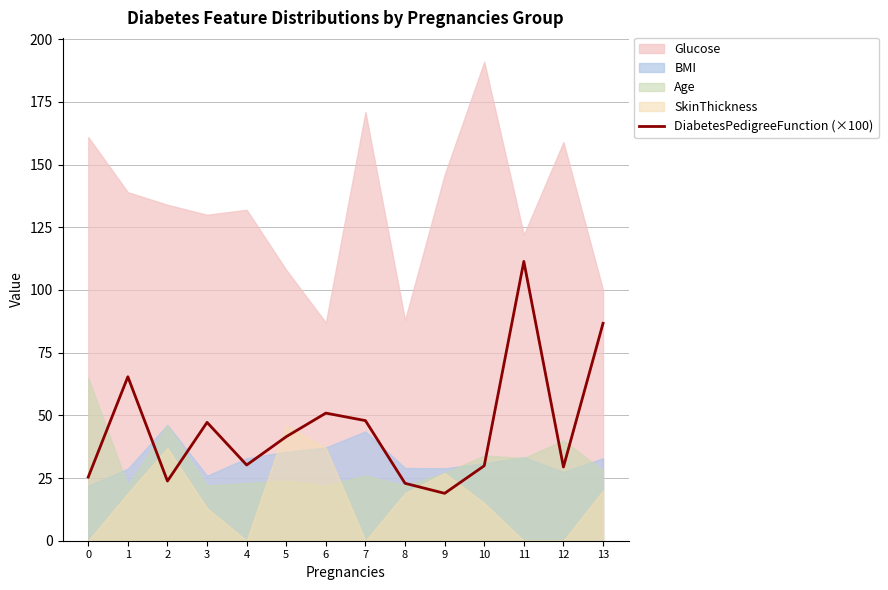

Rank the categories by value from lowest to highest.

9, 8, 2, 0, 12, 10, 4, 5, 3, 7, 6, 1, 13, 11